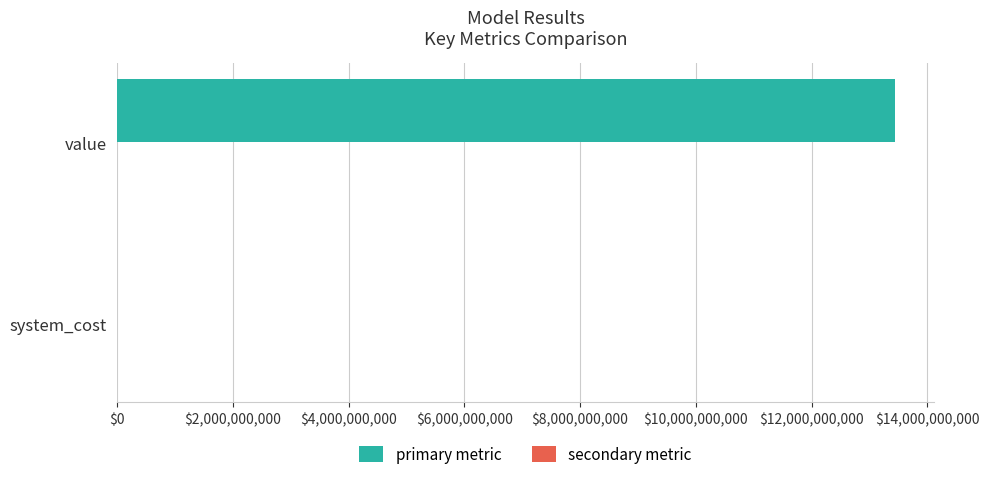

Which series changed the most between system_cost and value?

primary metric